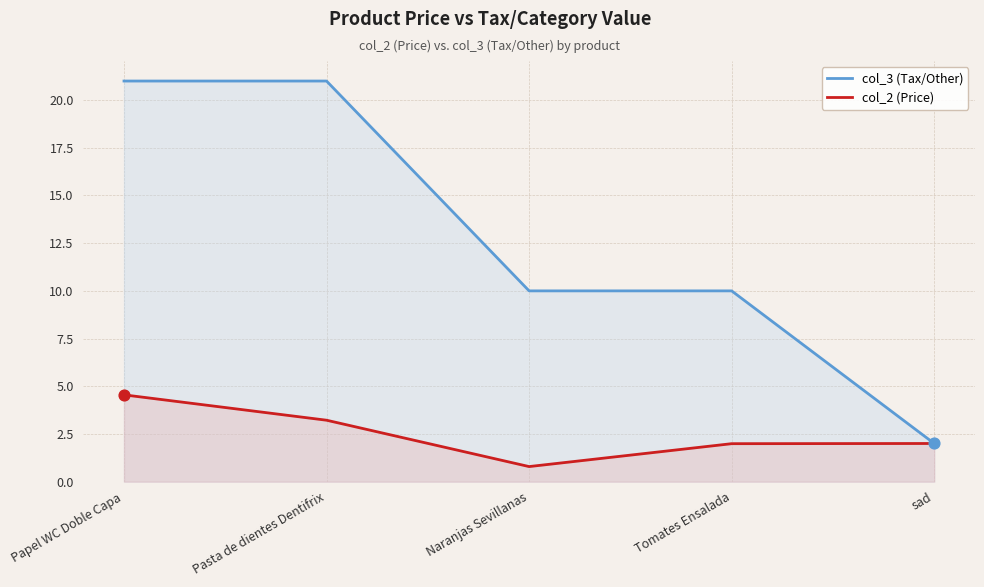

Which series reaches the maximum Y coordinate?

col_3 (Tax/Other)